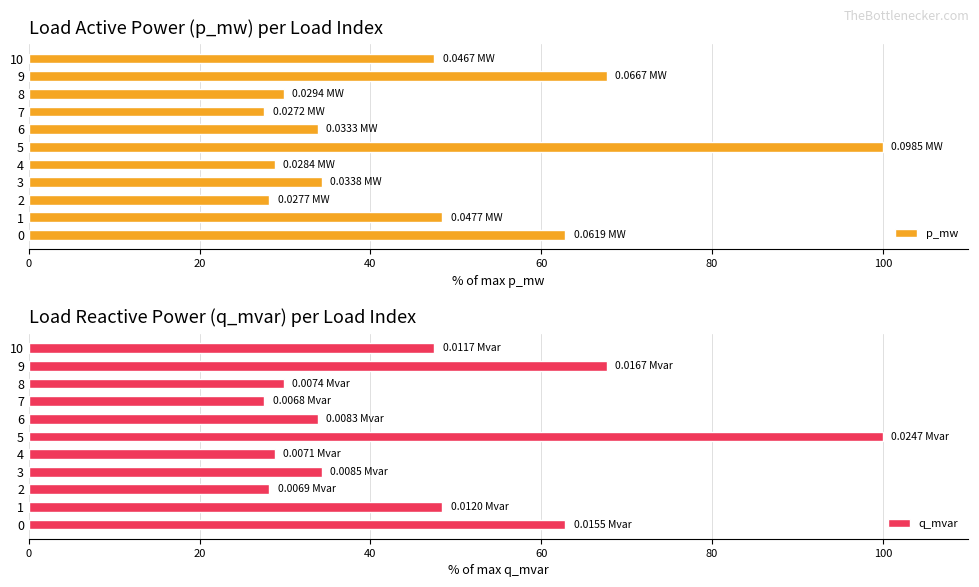

How many bars are there in each group?

2